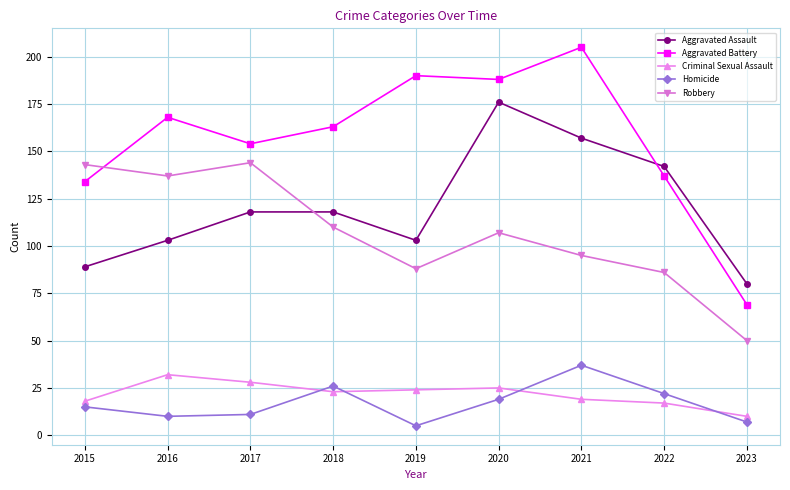

Is it true that Homicide equals 37 at 2021?

True